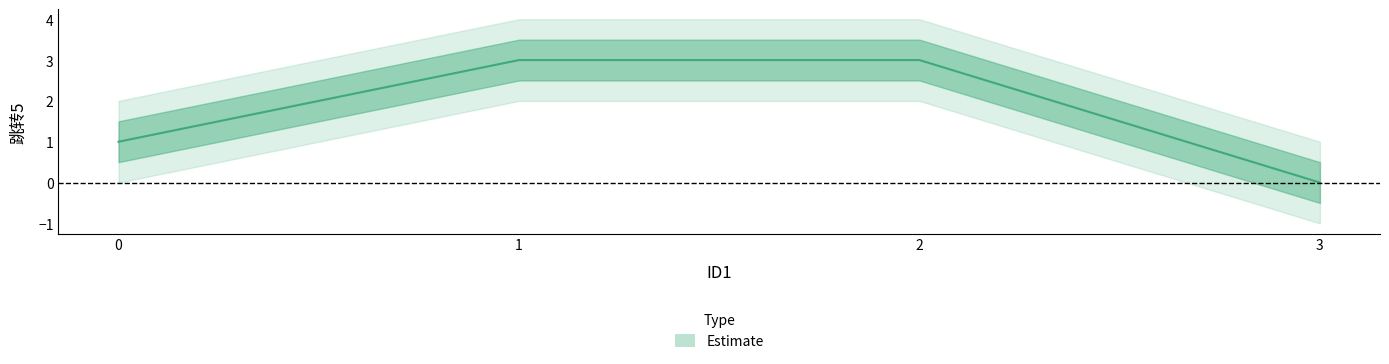

What is the difference between the values at 1 and 0?

2